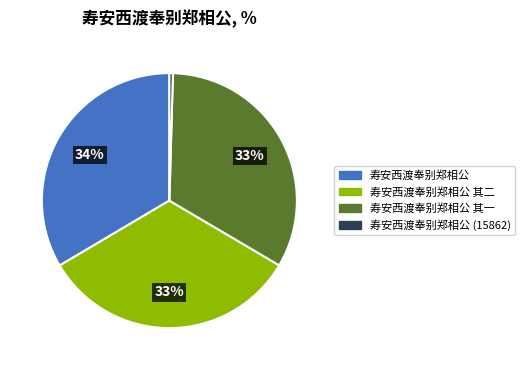

How many slices are in this pie chart?

4